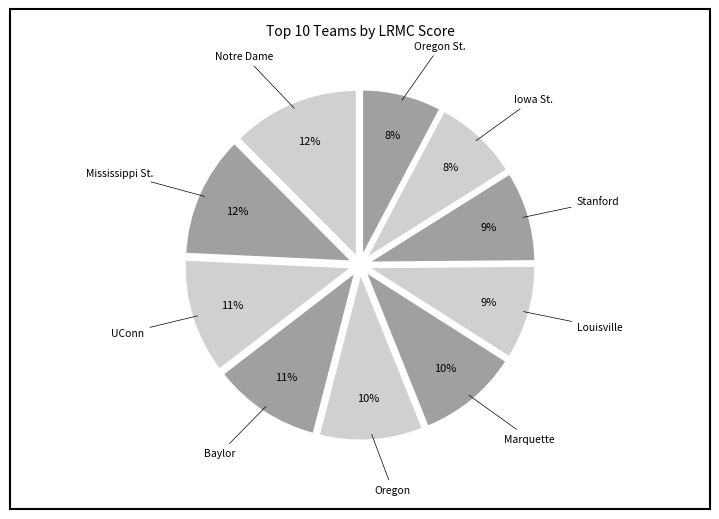

Count the number of slices in the pie.

10